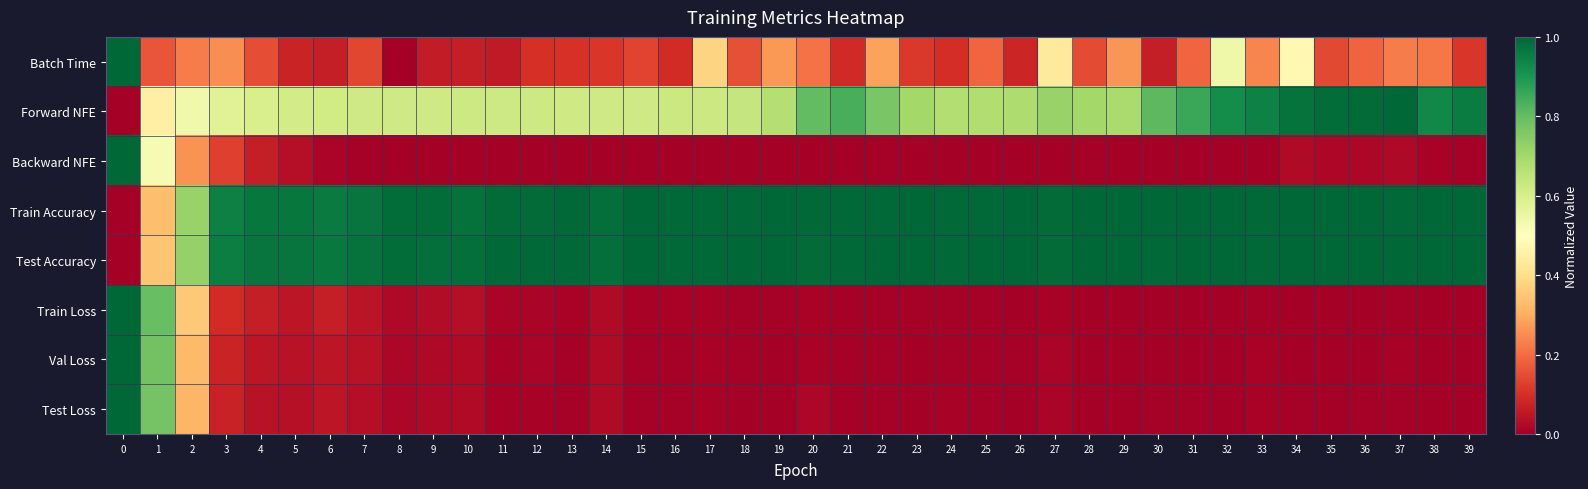

At which category does the chart reach its minimum across all series?

8